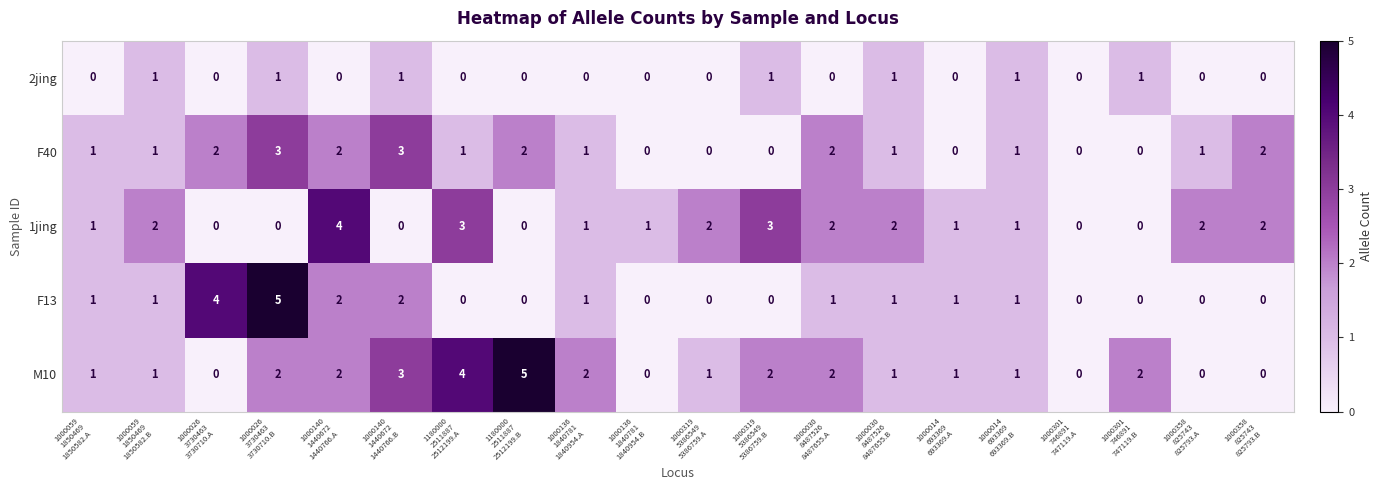

What is the spread (max minus min) of values at 1000319
5386549
5386759.A?

2